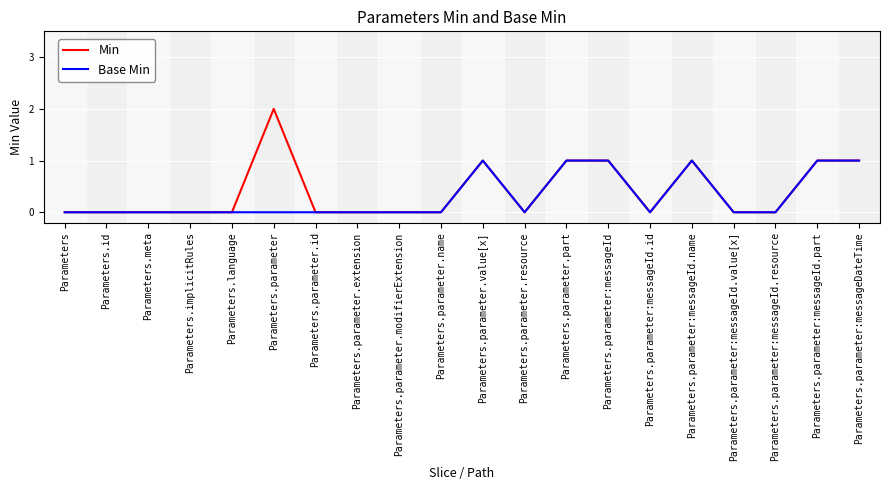

Which series has the largest range (max minus min)?

Min